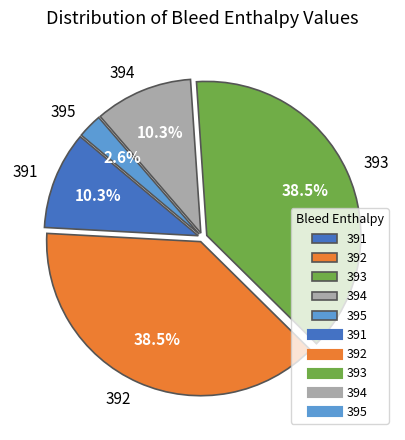

What is the smallest slice in the pie chart?

395